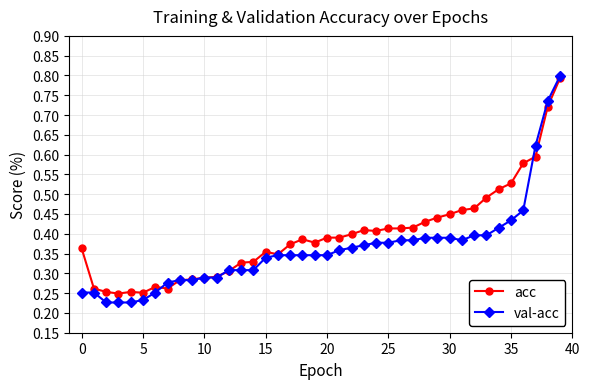

Rank the series by their average value, from highest to lowest.

acc, val-acc